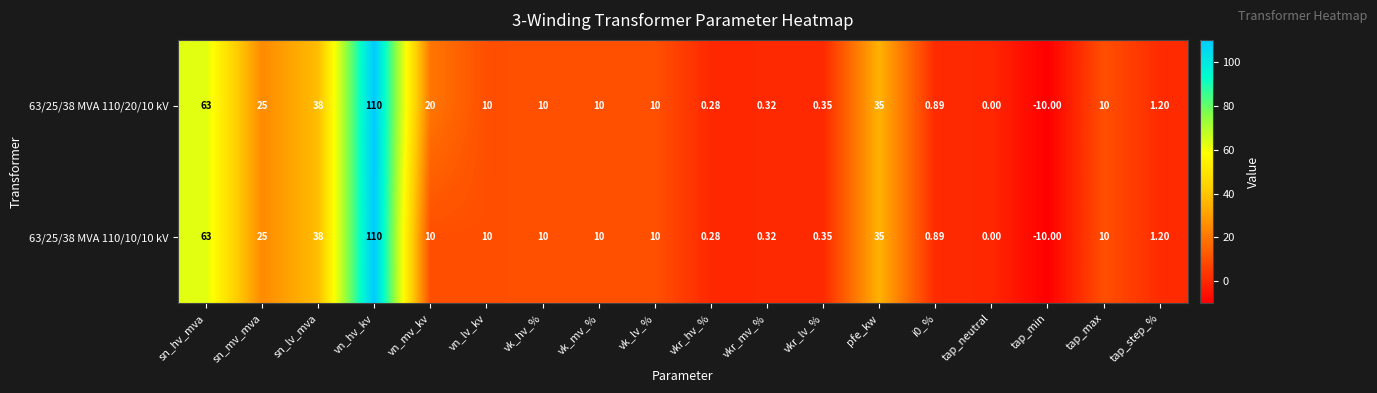

Where does the 63/25/38 MVA 110/20/10 kV series first go above 10?

sn_hv_mva